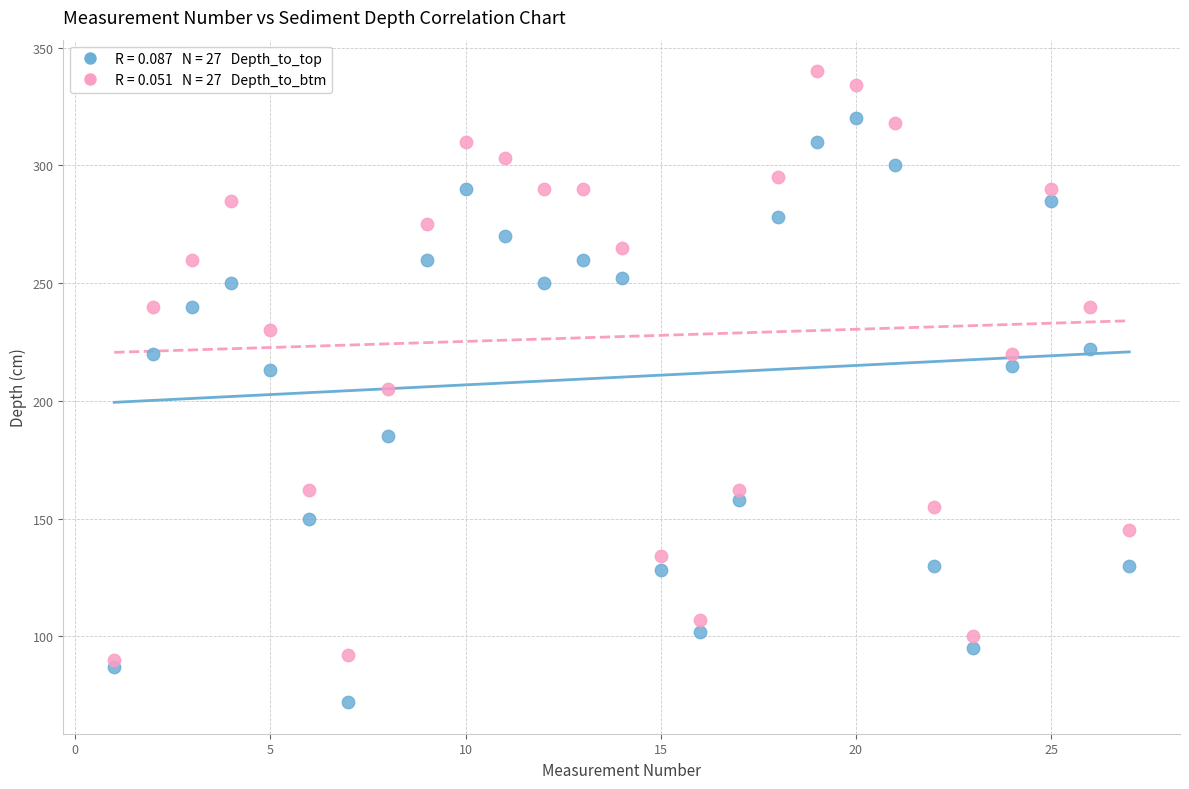

Across all data points, what is the range of Y values (max minus min)?

268